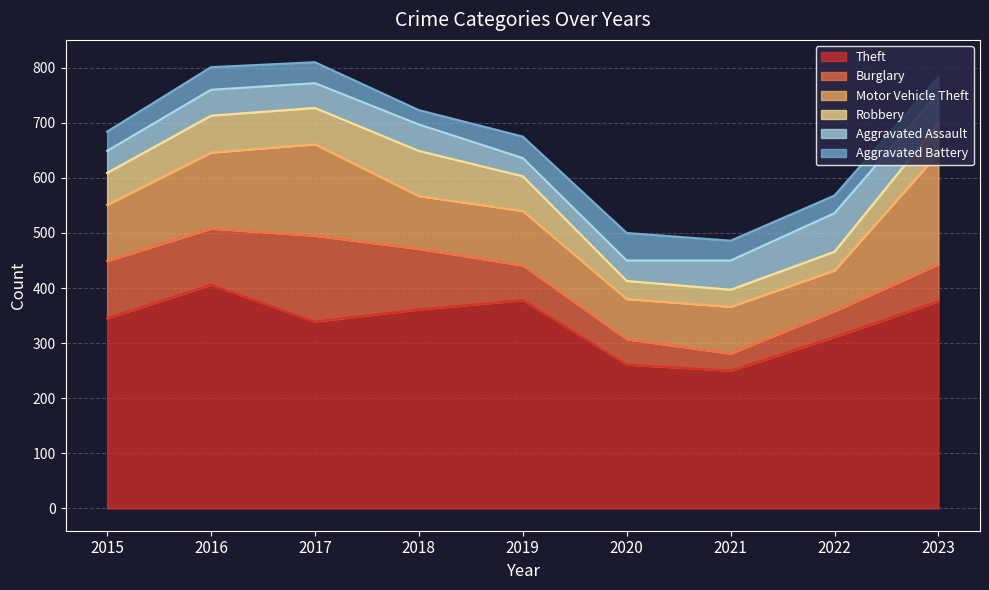

How many series are shown in this chart?

6